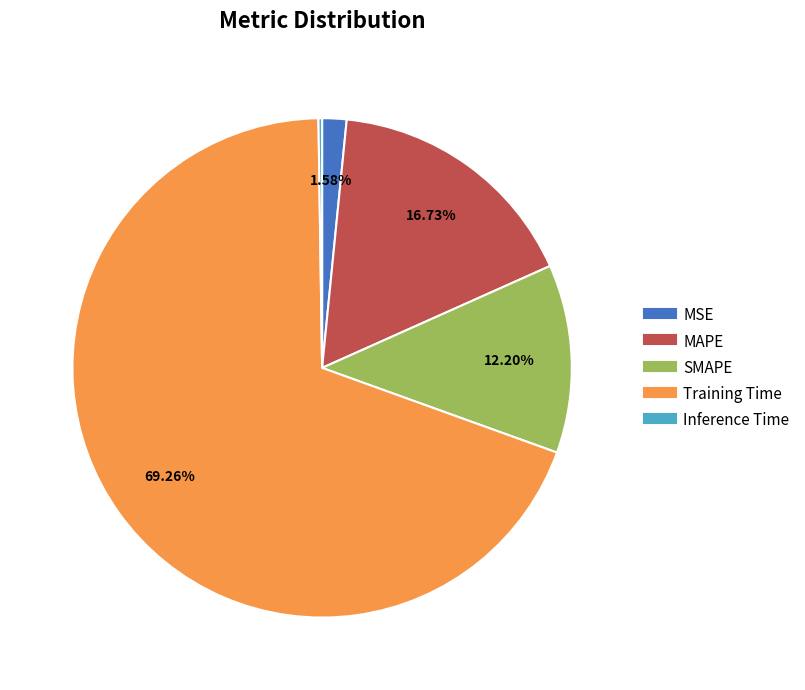

Which has a higher value, MSE or Training Time?

Training Time